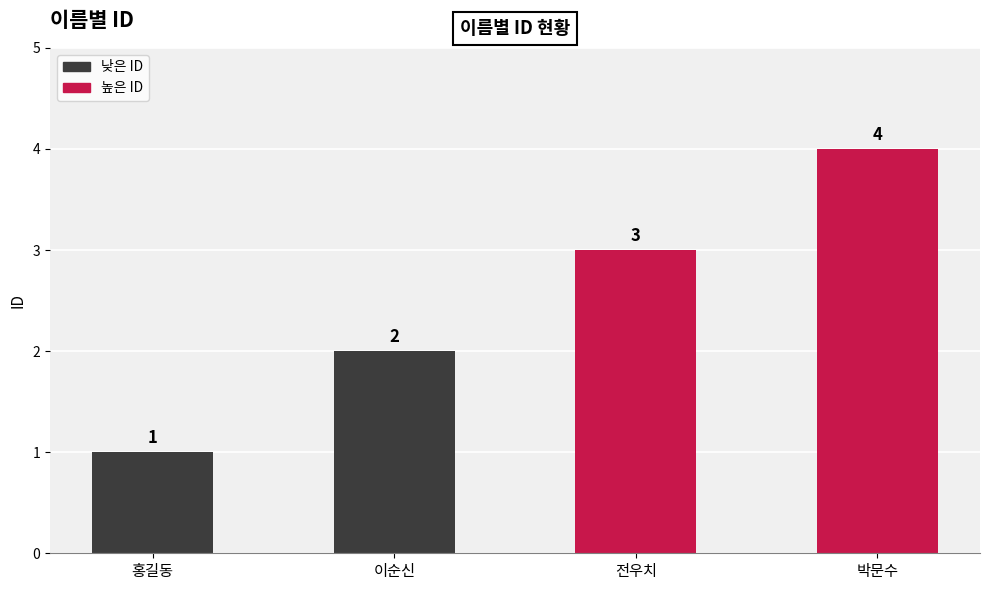

What is the ratio of the value at 홍길동 to the value at 전우치?

0.3